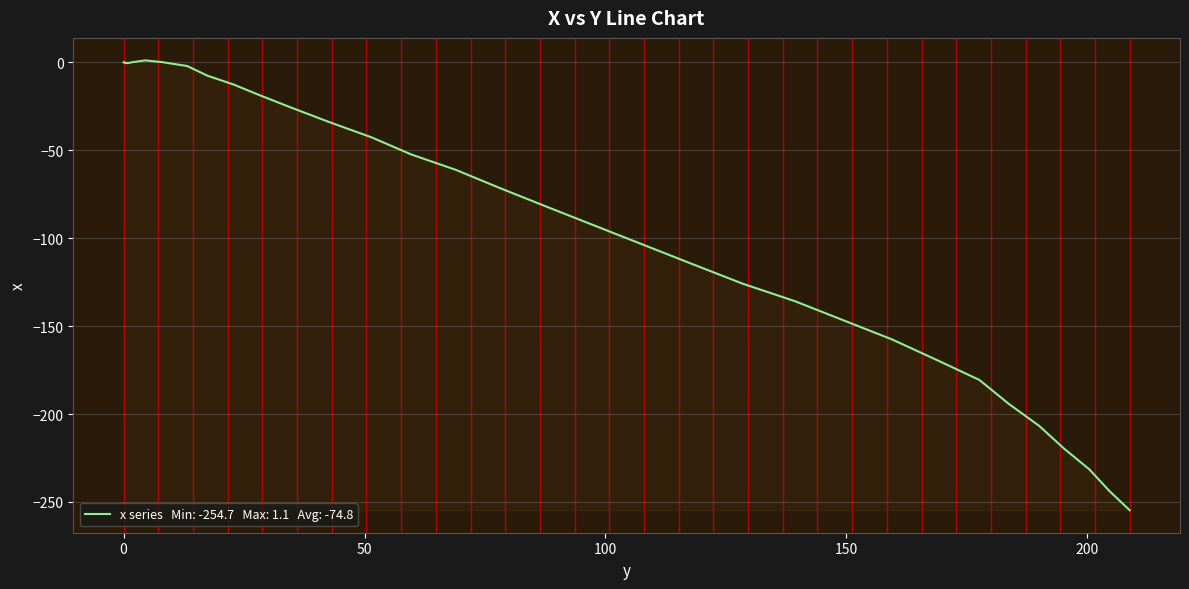

What is the sum of all values?

-2991.4